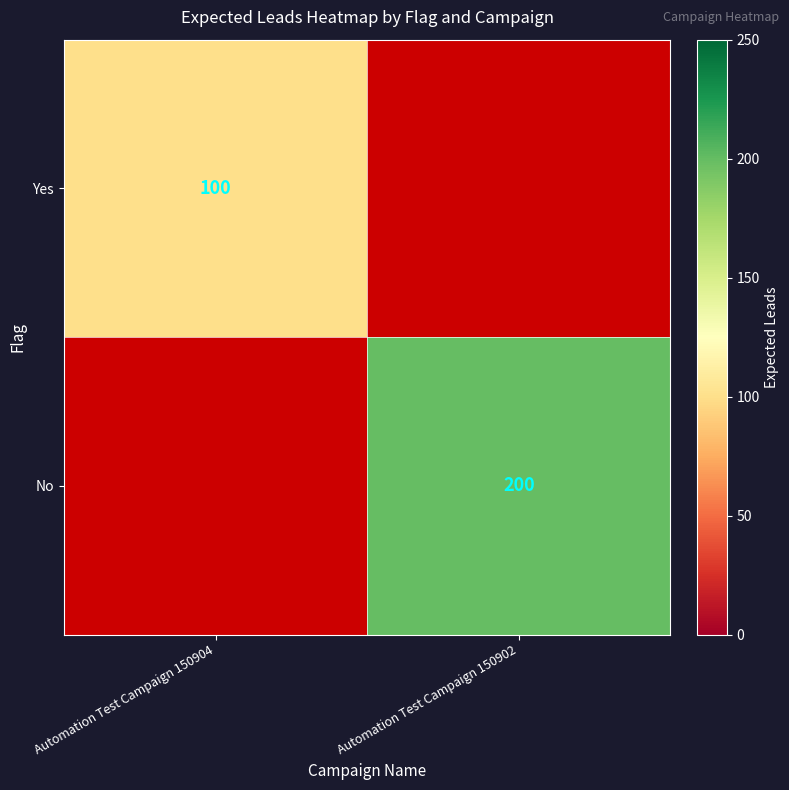

Between Automation Test Campaign 150902 and Automation Test Campaign 150904, which is larger?

Automation Test Campaign 150904